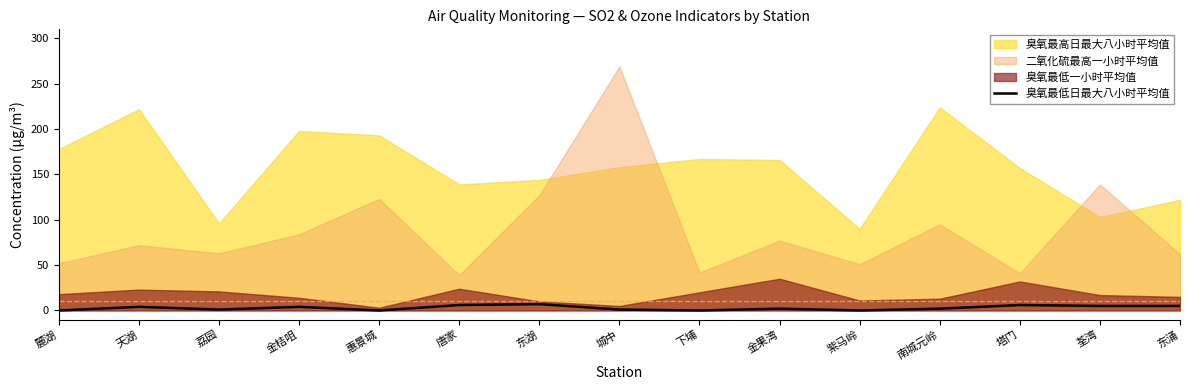

How many values are below 2?

6